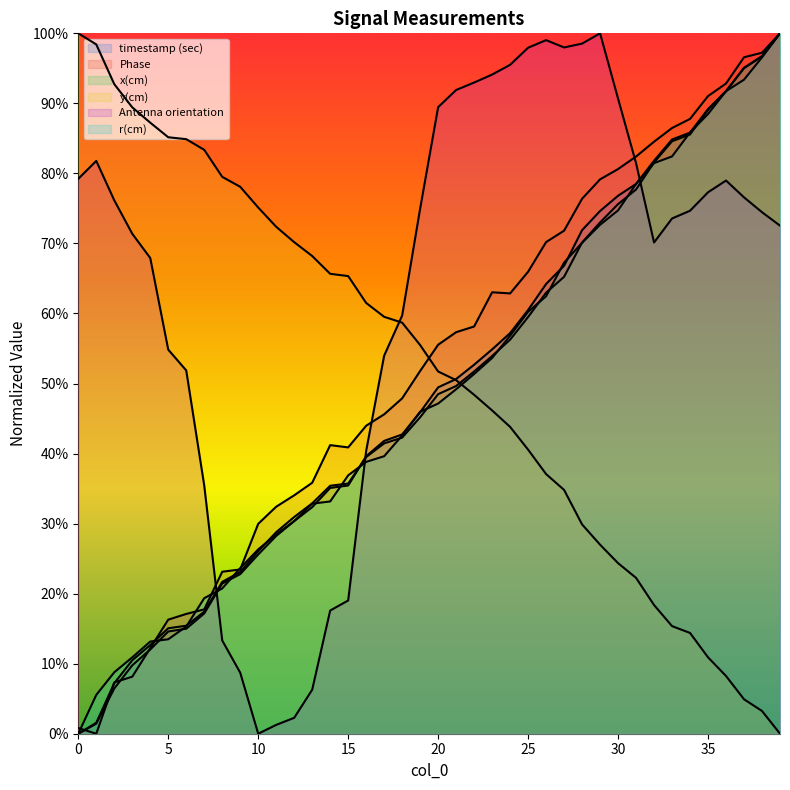

At which category is the sum across all series the highest?

39